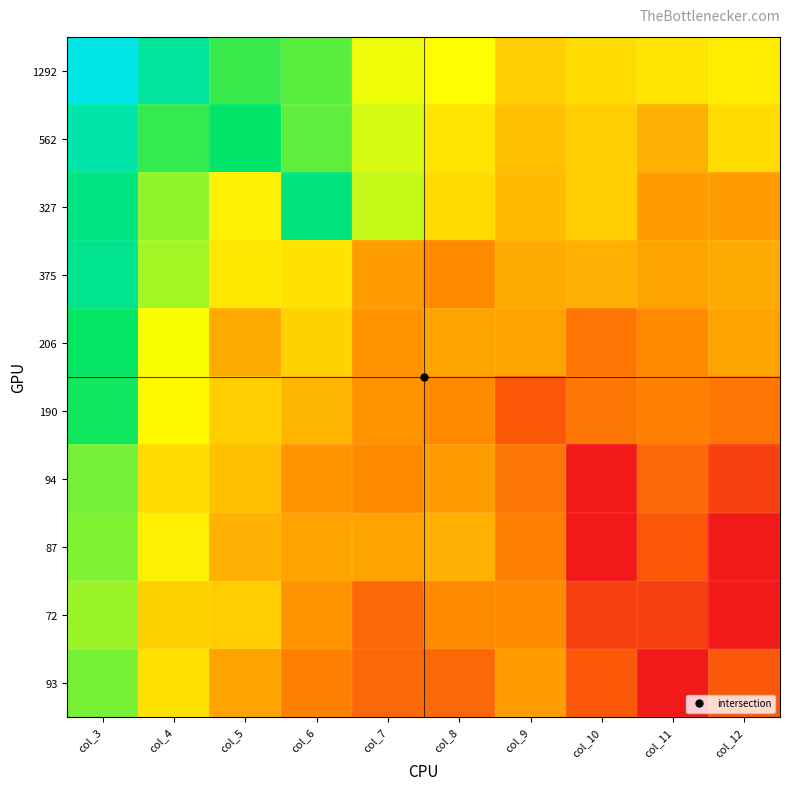

Which category has the highest value across all series?

col_3